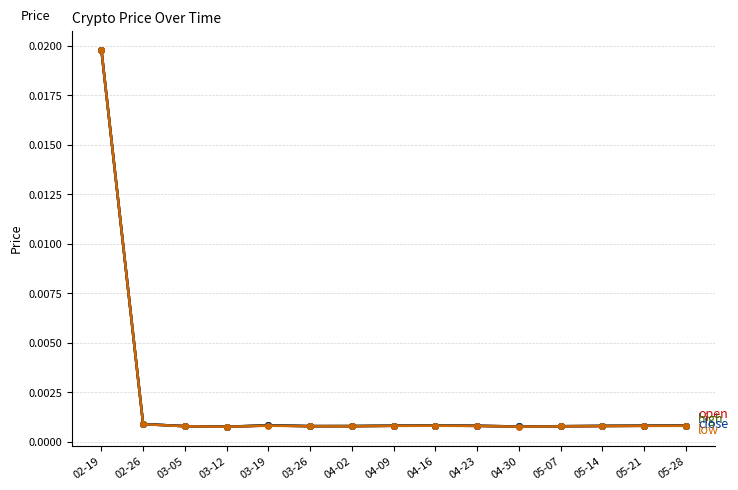

At which category is the sum across all series the highest?

02-19